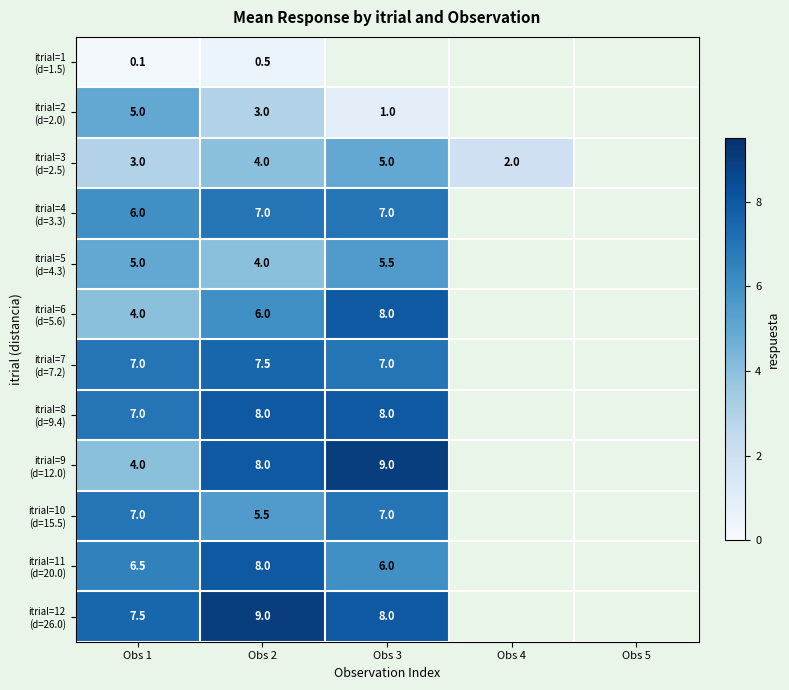

What is the spread (max minus min) of values at Obs 1?

7.4